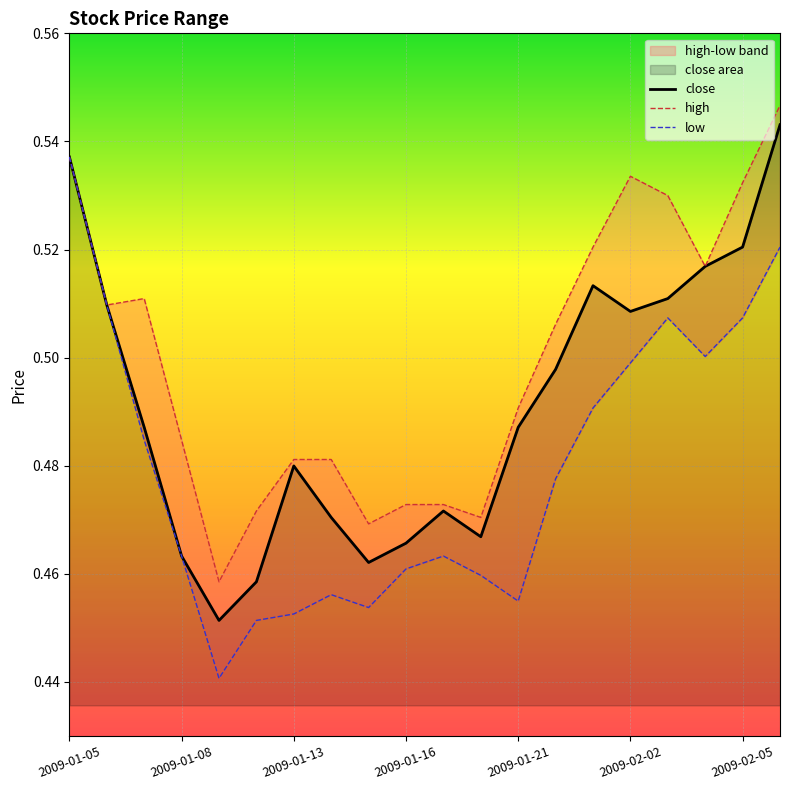

True or false: low and high intersect in this chart.

False